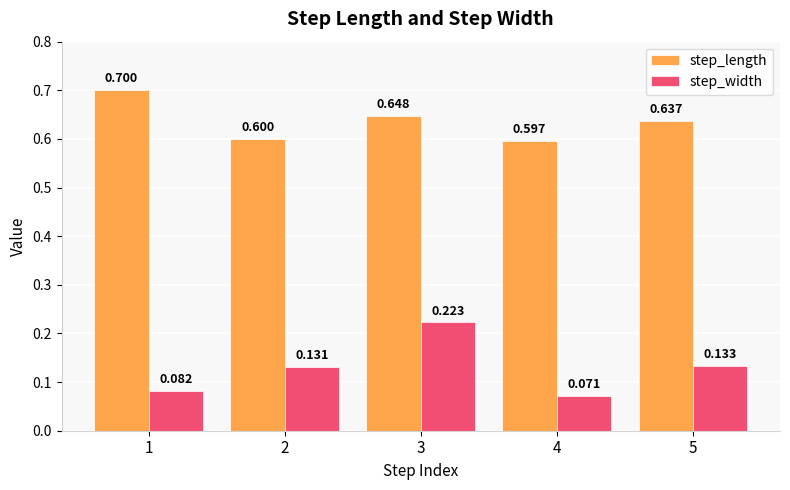

What is the difference between the highest and lowest values at 1?

0.6